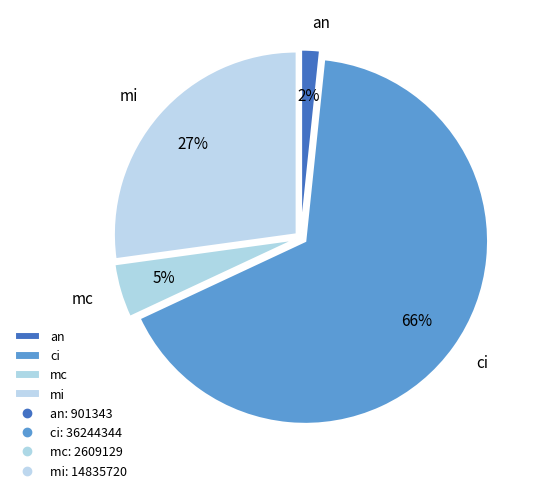

Rank the categories by value from lowest to highest.

an, mc, mi, ci